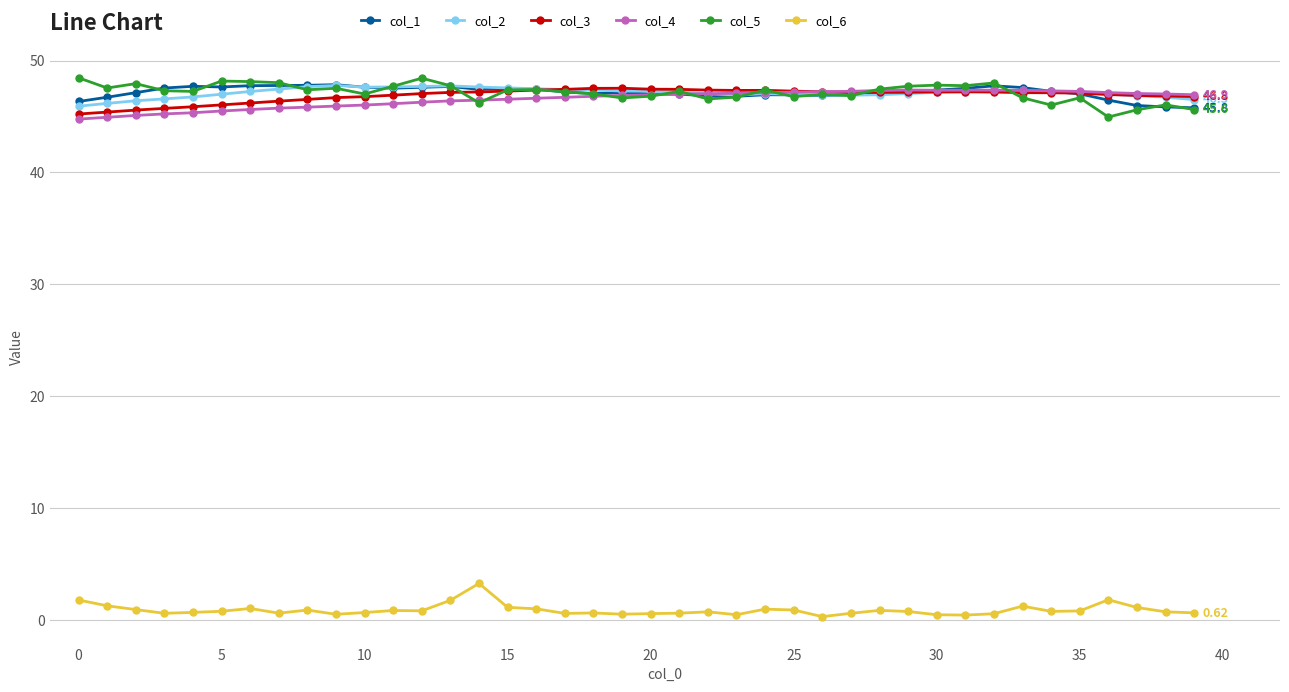

What is the maximum value shown in the chart?

48.5